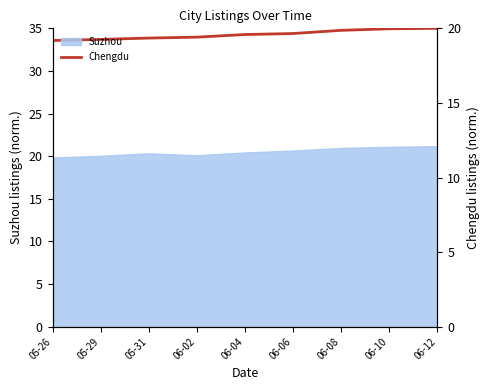

What is the label of the 4th point from the right?

06-06